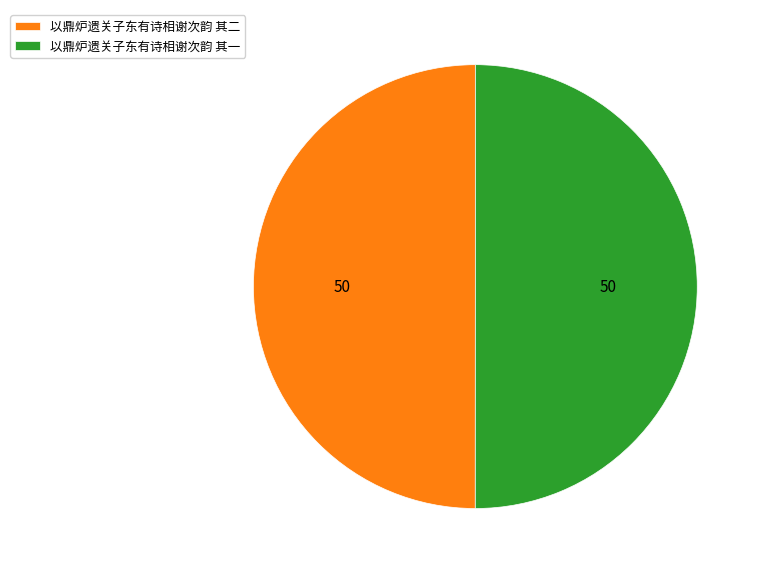

True or false: 以鼎炉遗关子东有诗相谢次韵 其二 accounts for 62% of the total.

False